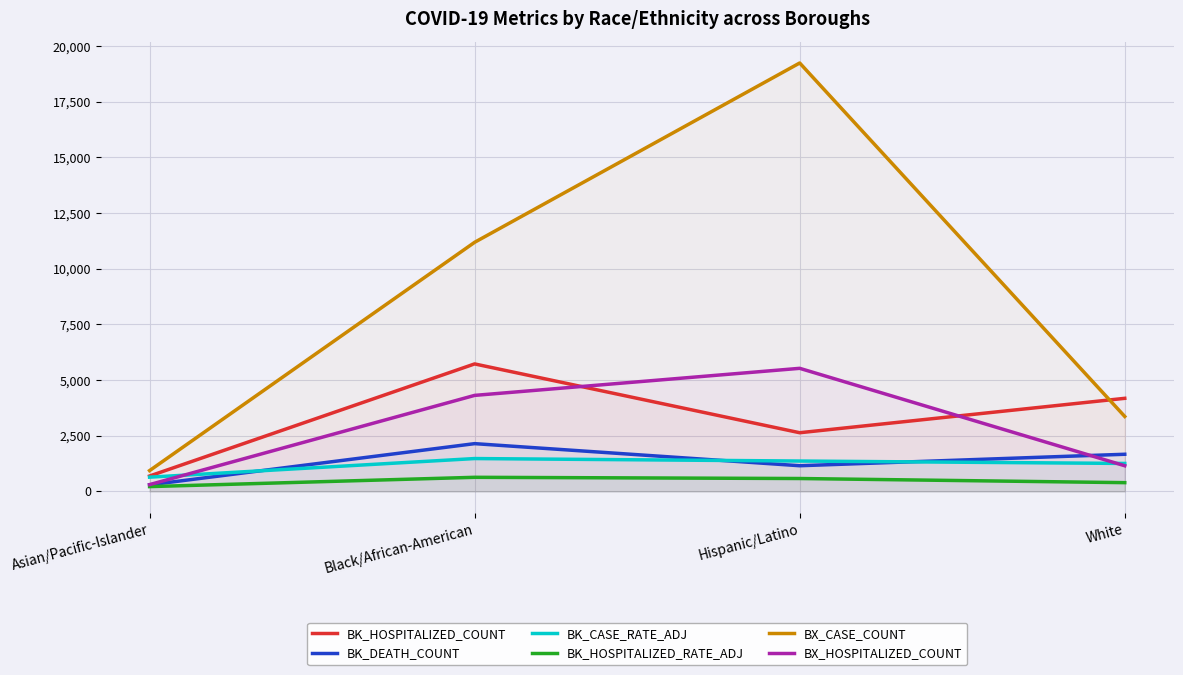

What is the label of the 2nd point from the right?

Hispanic/Latino